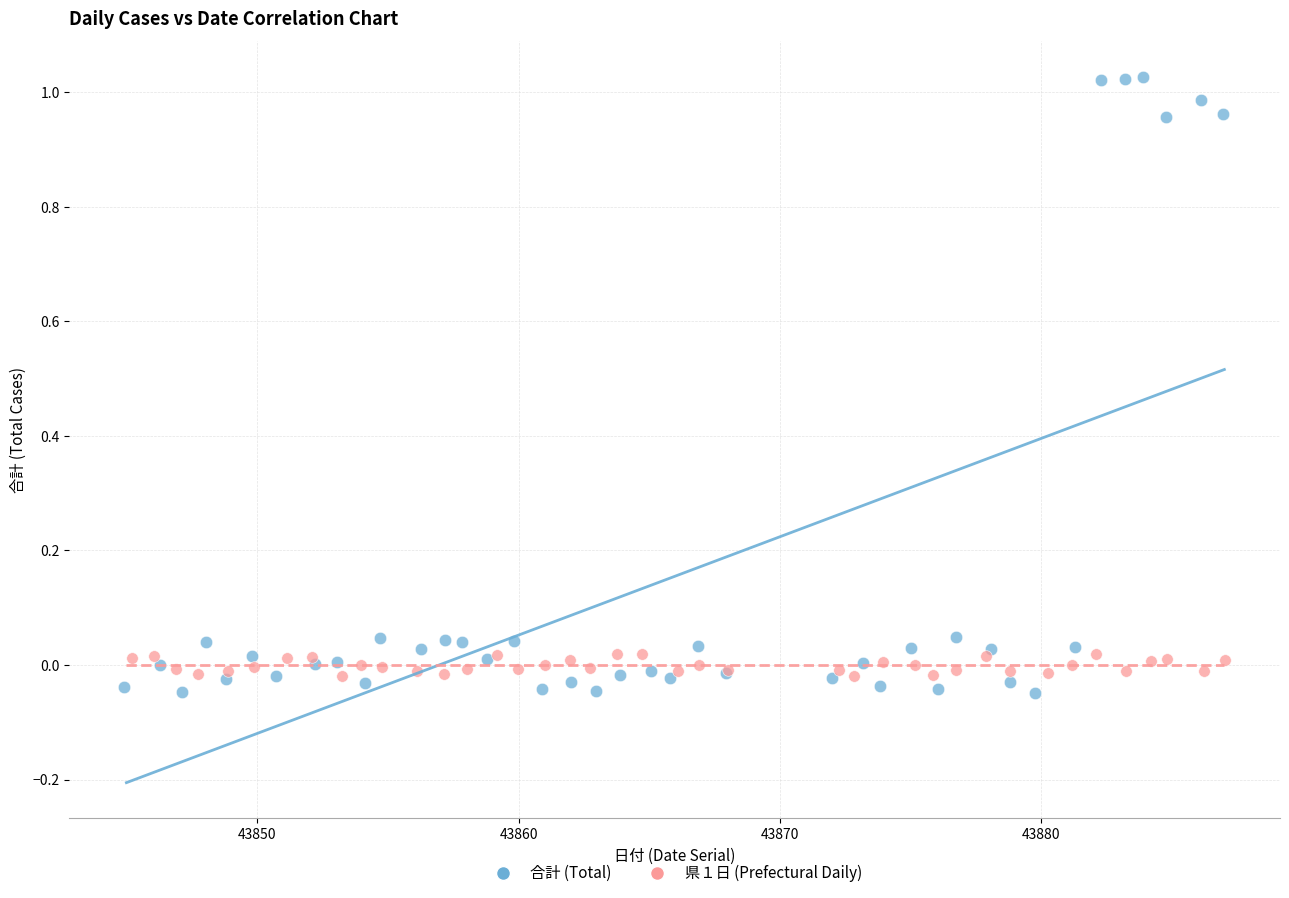

What are all the series names shown in the legend?

合計 (Total), 県１日 (Prefectural Daily)